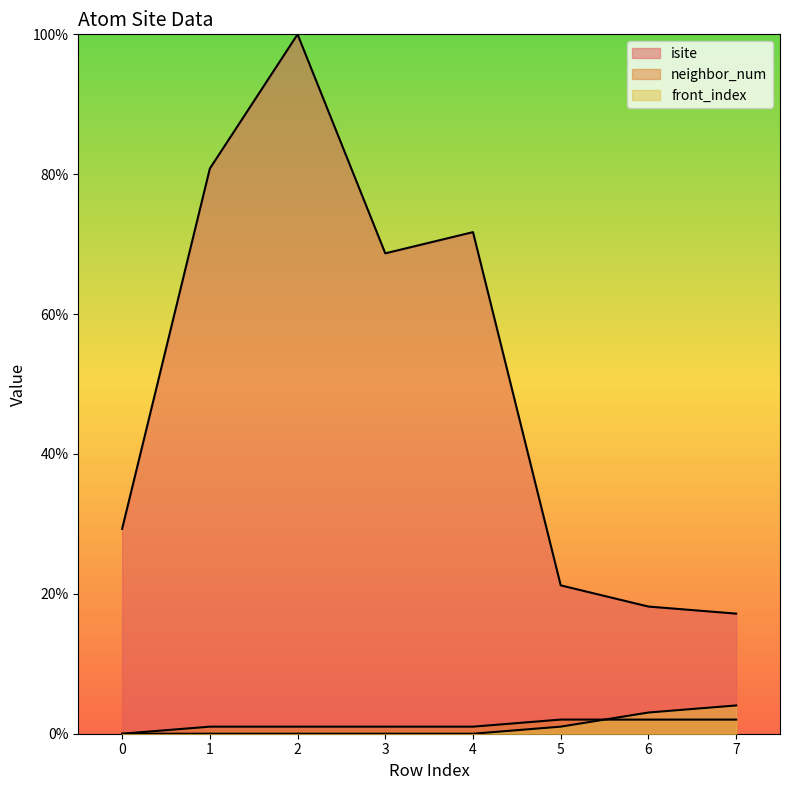

How many data points in neighbor_num are less than 1?

1